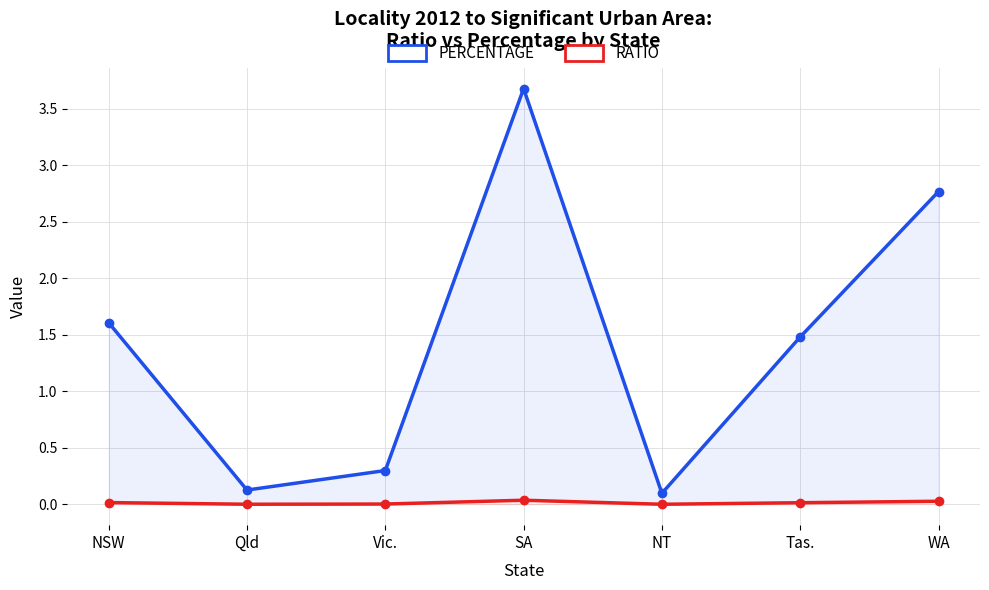

Rank the categories by RATIO value from lowest to highest.

NT, Qld, Vic., Tas., NSW, WA, SA